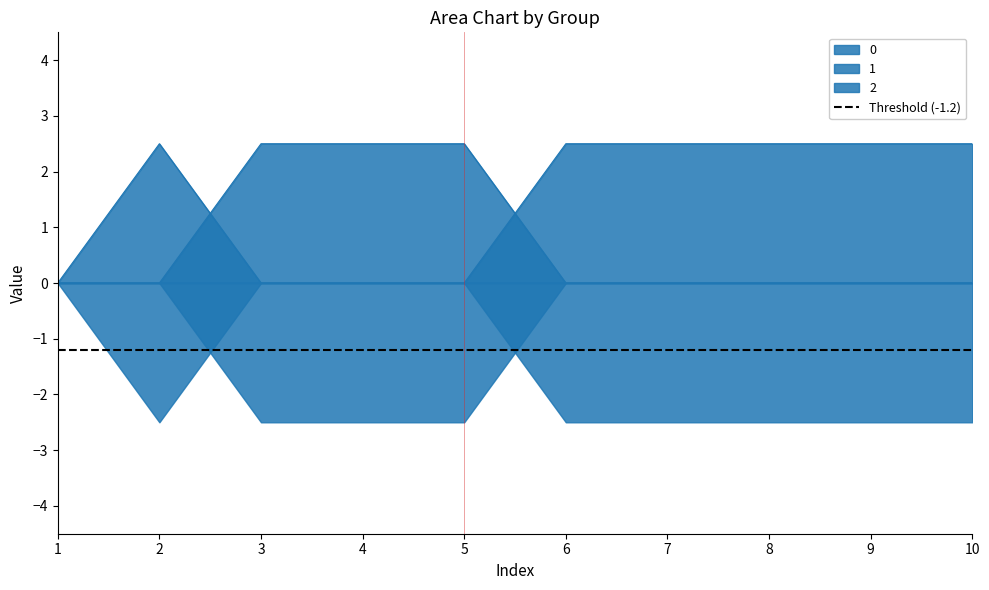

At which category is the sum across all series the highest?

2